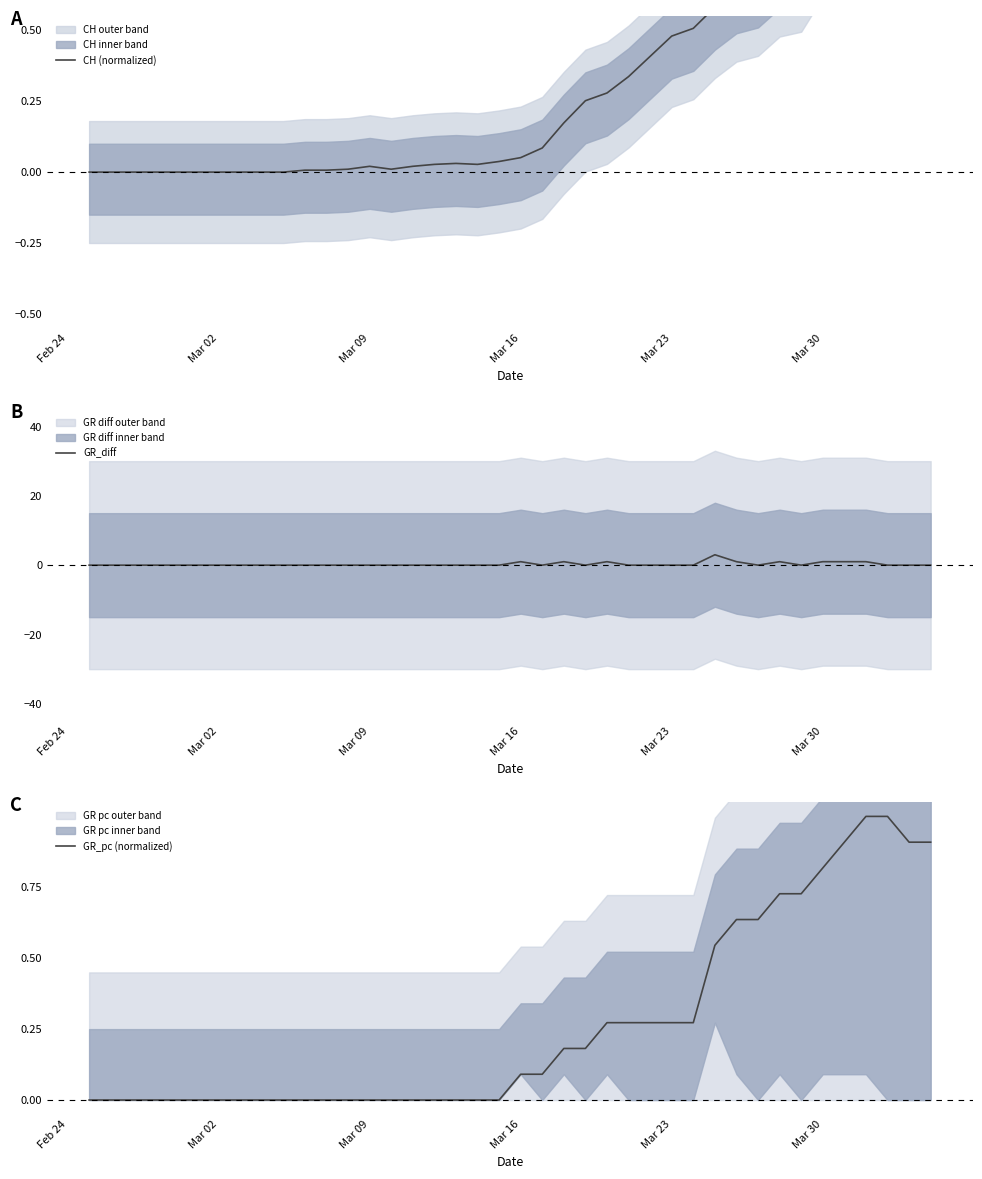

What is the sum of all GR_diff values?

11